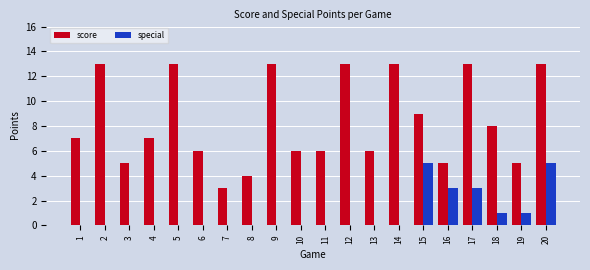

Reading right to left, what are all the values shown in this chart?

score: 20=13	19=5	18=8	17=13	16=5	15=9	14=13	13=6	12=13	11=6	10=6	9=13	8=4	7=3	6=6	5=13	4=7	3=5	2=13	1=7
special: 20=5	19=1	18=1	17=3	16=3	15=5	14=0	13=0	12=0	11=0	10=0	9=0	8=0	7=0	6=0	5=0	4=0	3=0	2=0	1=0